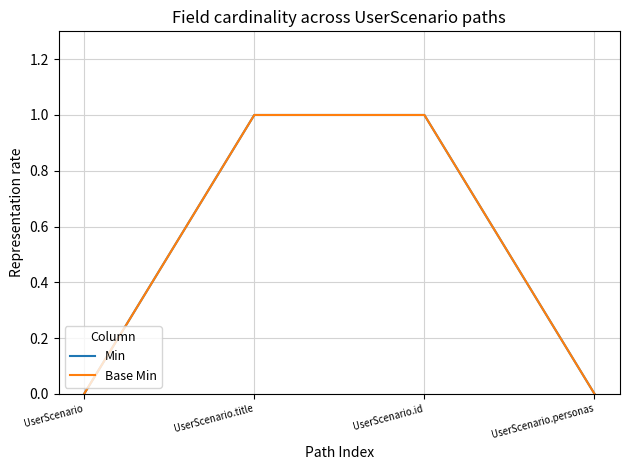

Which series changed the most between UserScenario.title and UserScenario.personas?

Min